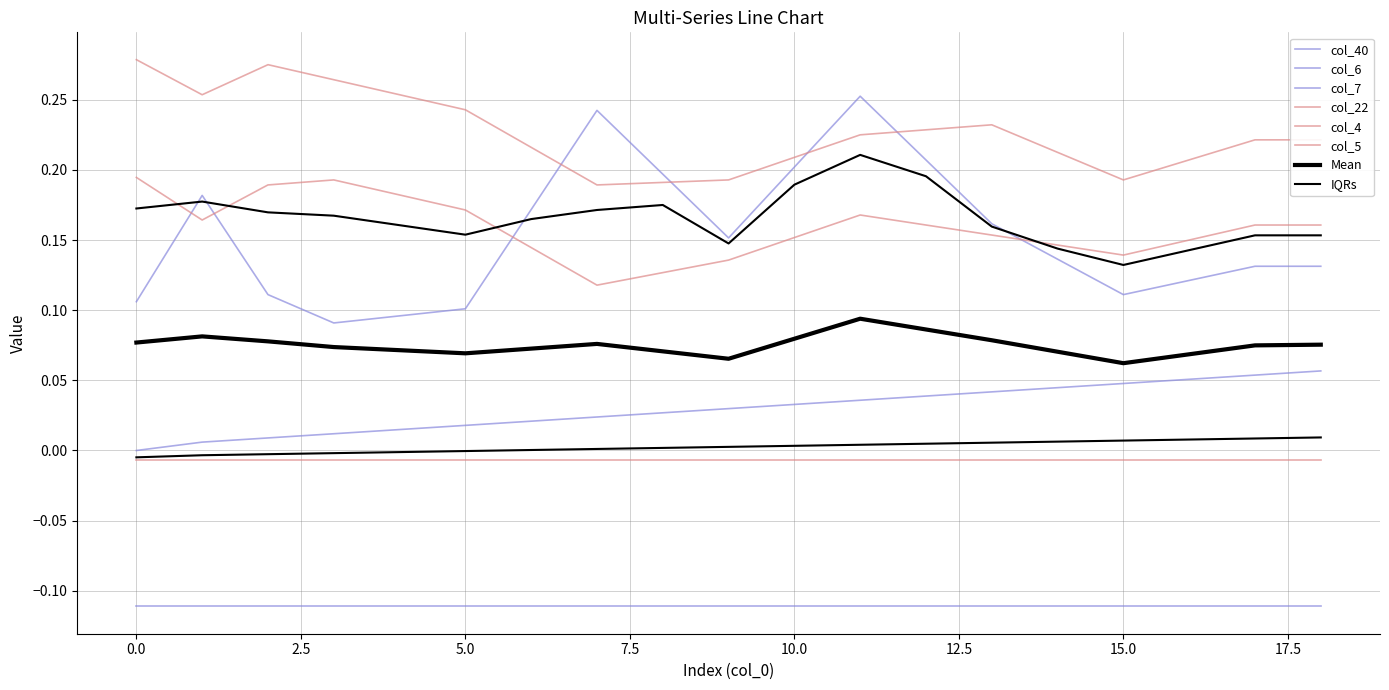

The value of col_40 at 0 is 0.0. True or false?

False